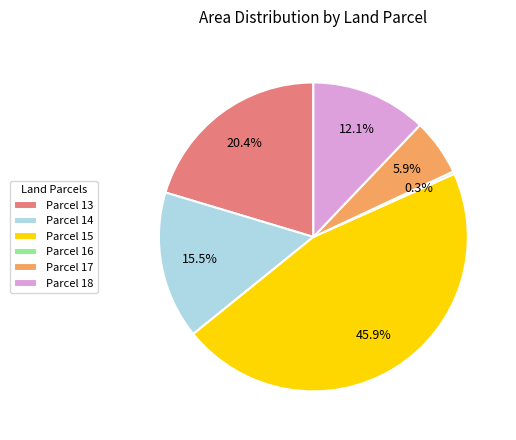

Does any single category account for the majority?

No